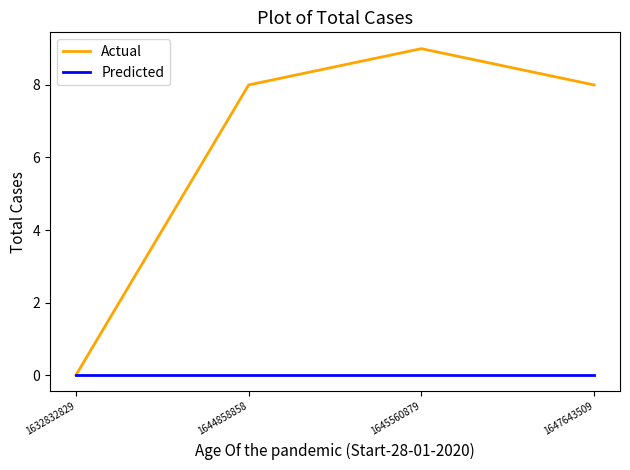

At 1644858858, list the series in order from largest to smallest.

Actual, Predicted